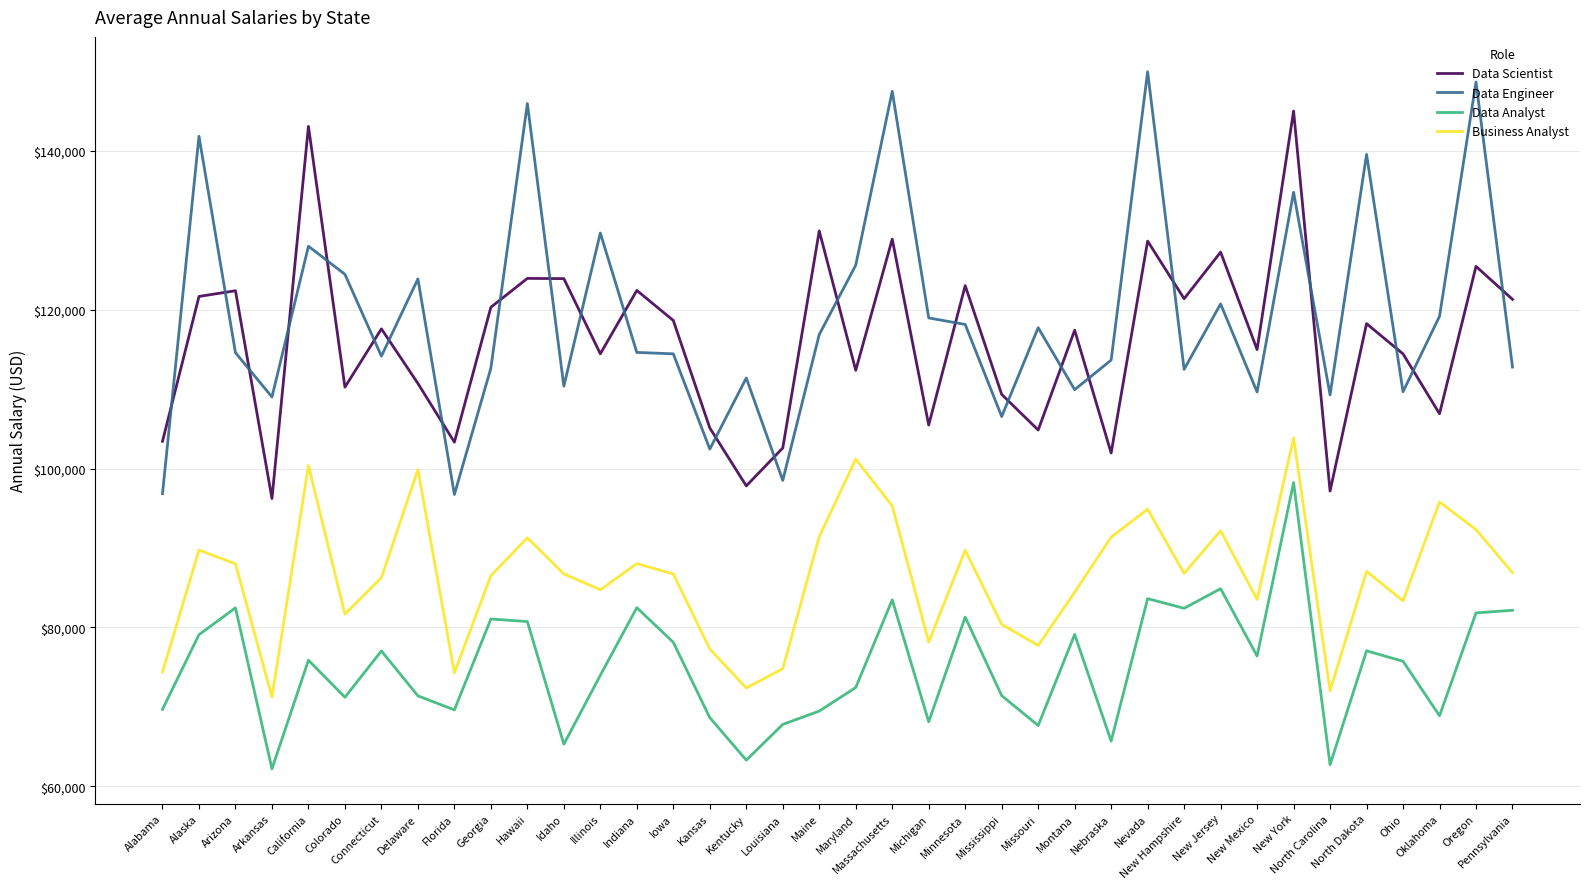

List the series in order of their peak value, highest first.

Data Engineer, Data Scientist, Business Analyst, Data Analyst